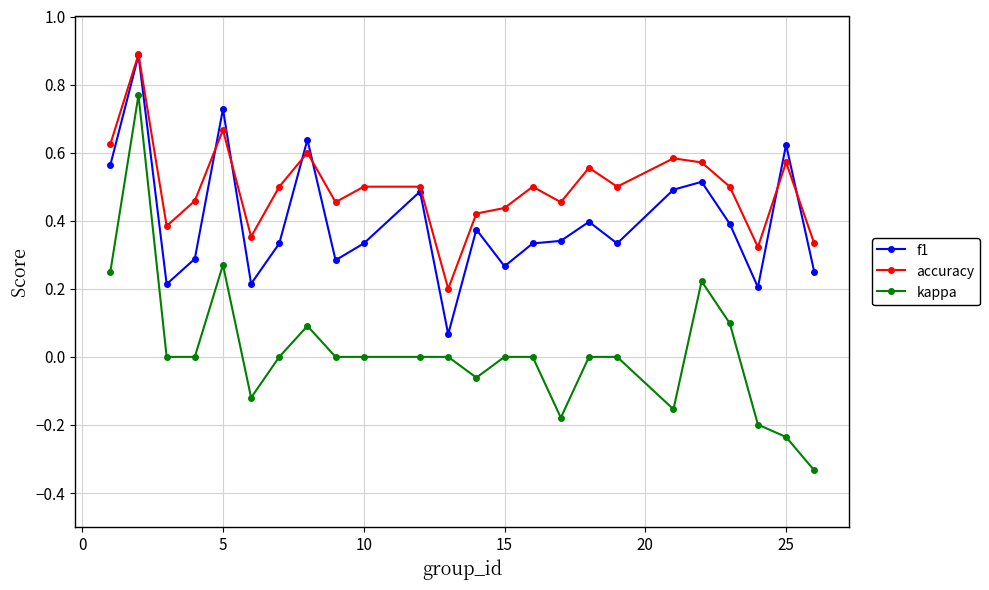

What is the maximum value for accuracy?

0.9